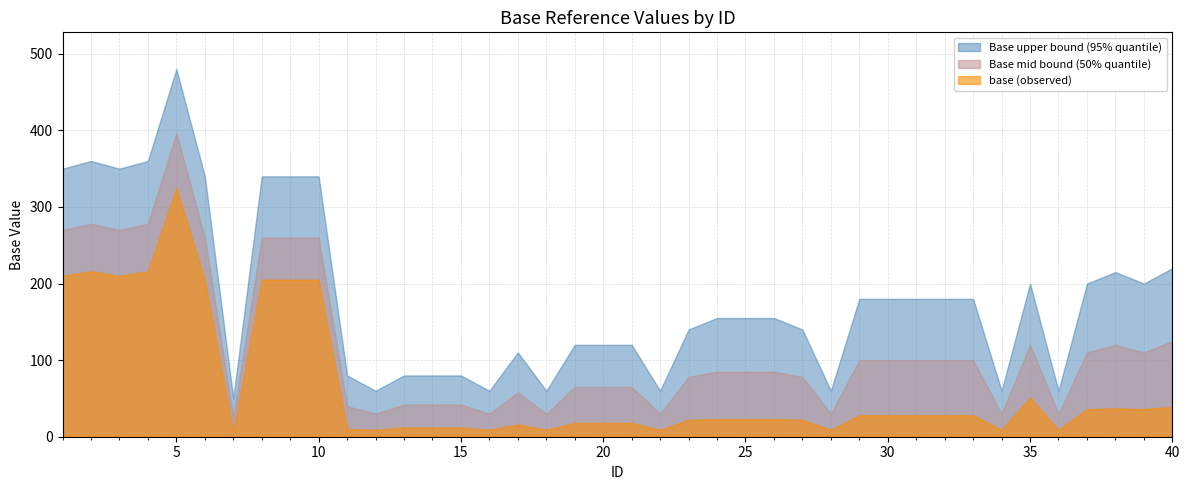

What is the maximum value for base_mid?

396